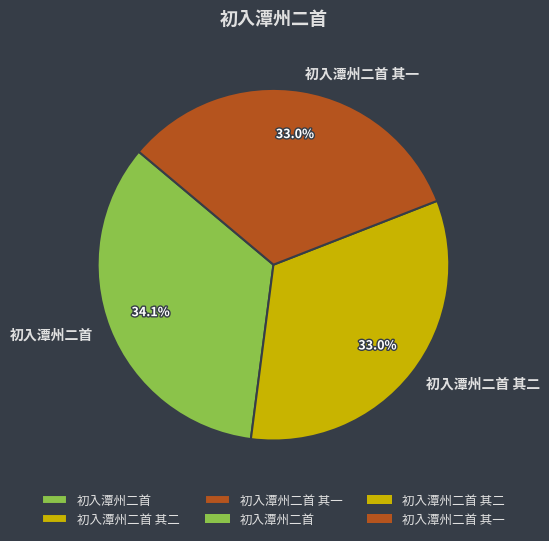

What is the largest slice in the pie chart?

初入潭州二首